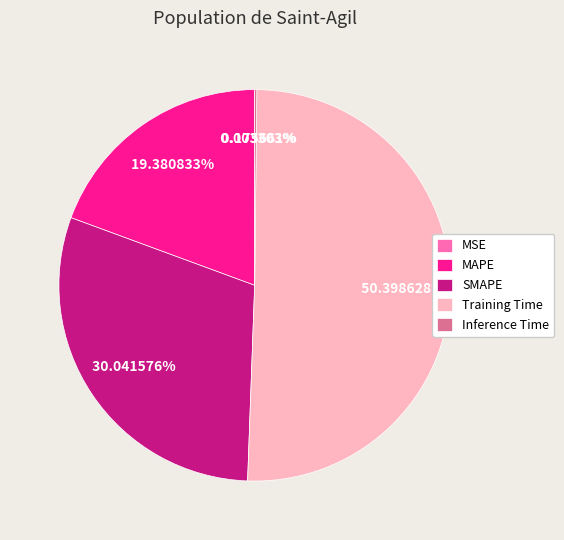

Is there any slice that represents more than half of the pie?

Yes